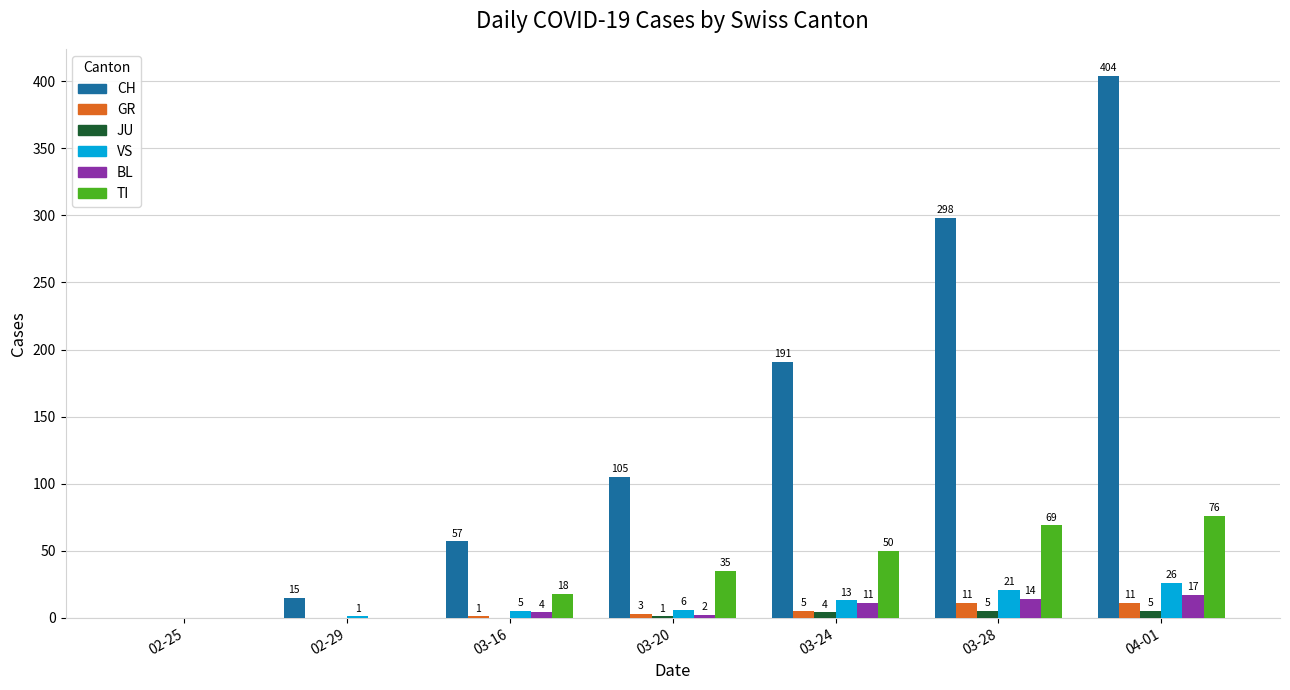

Are the bars horizontal?

No